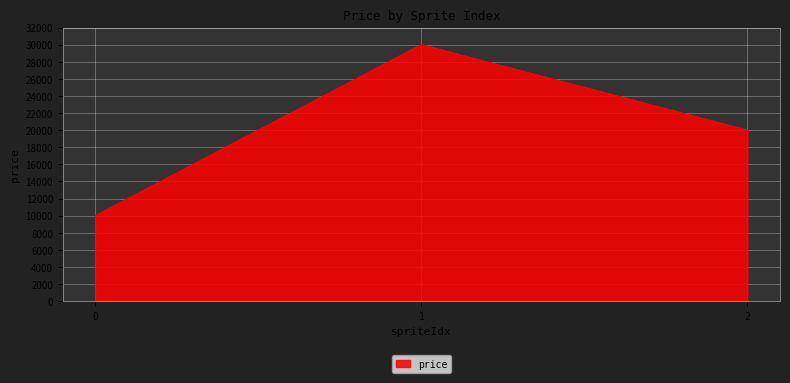

Which label corresponds to the largest value in the chart?

1